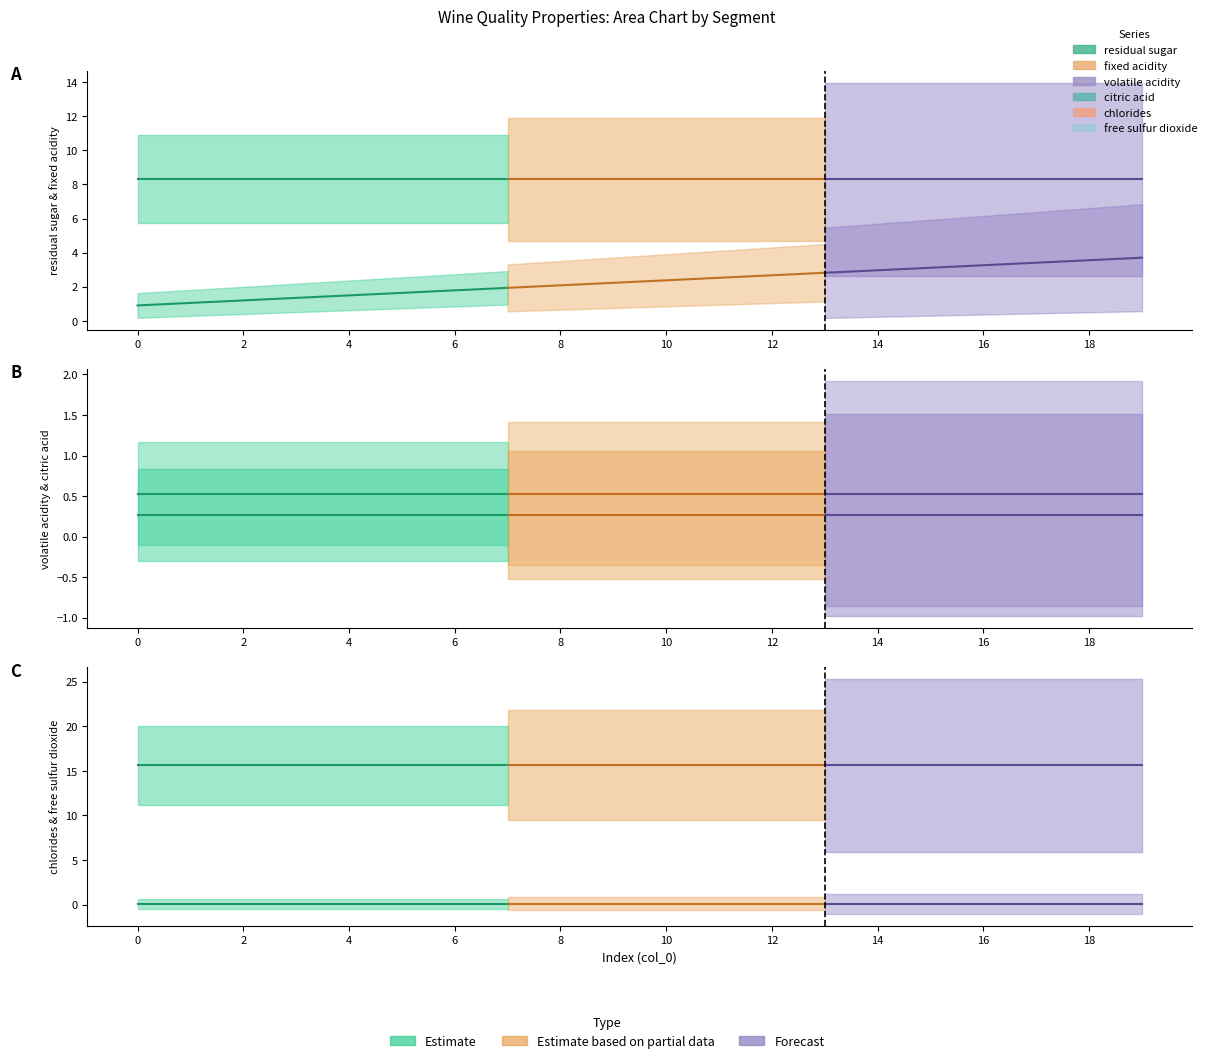

Which series has the widest spread of values?

residual sugar